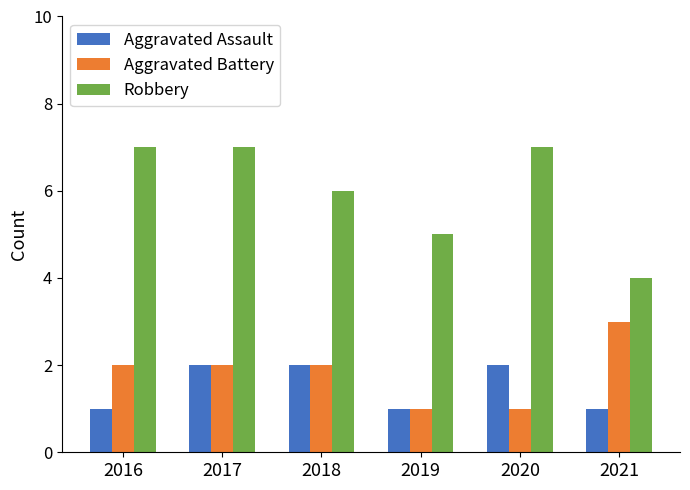

What is the value of the Robbery bar at the 4th from the left?

5